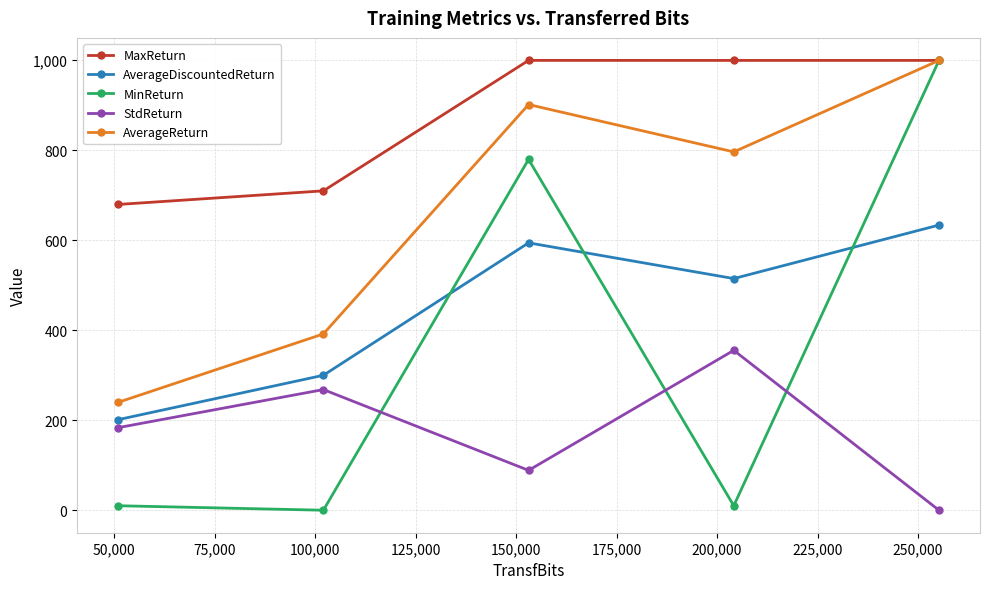

What is the lowest value of the MaxReturn series?

679.6